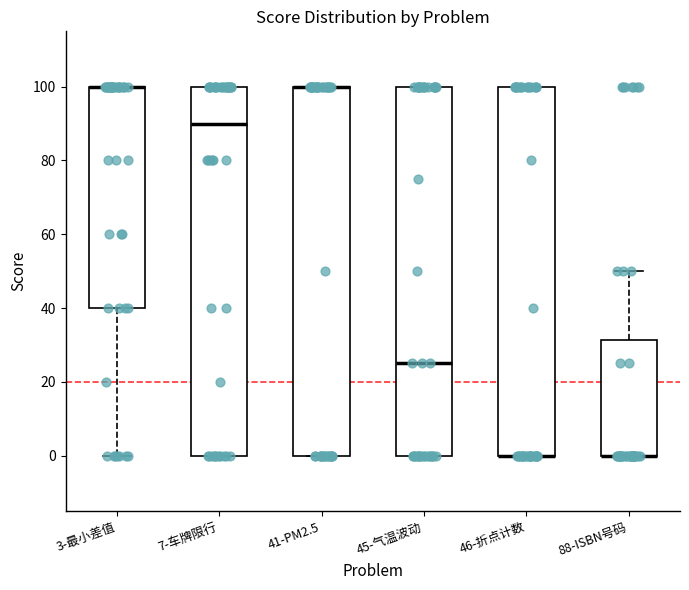

Where is the upper edge of the box for 88-ISBN号码 on the y-axis? The values are not printed on the chart, so give them approximately, as read against the axis.

32